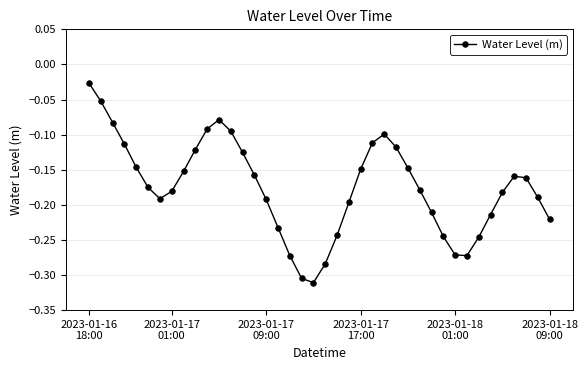

How many points are lower than both their immediate neighbors (excluding endpoints)?

3